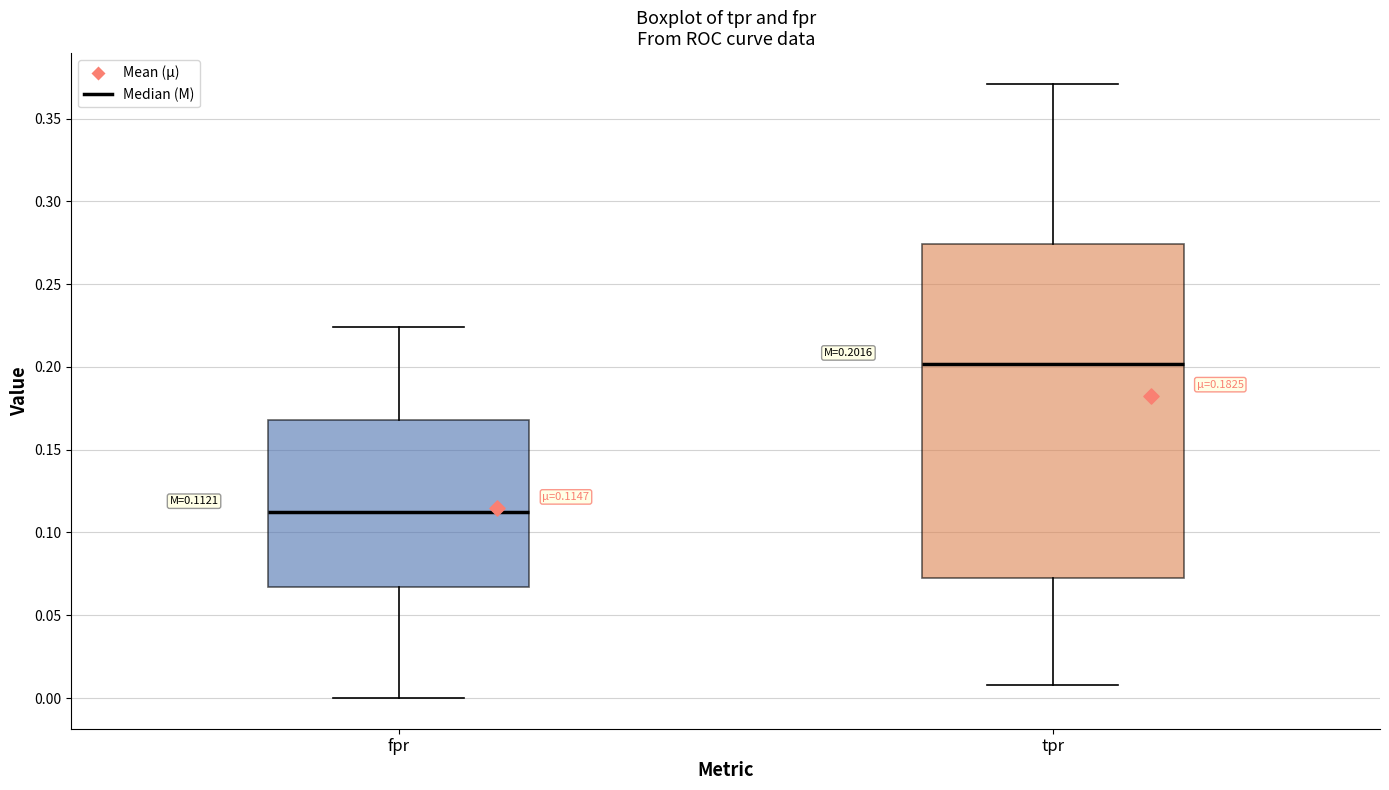

Which box's median line is the highest?

tpr